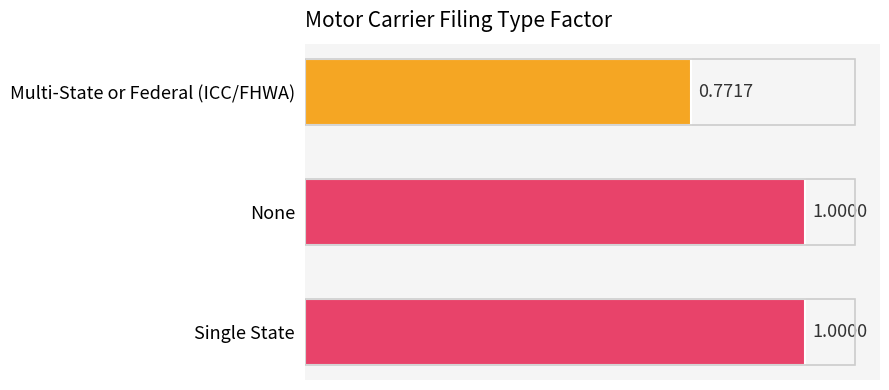

What is the sum of all values?

2.8